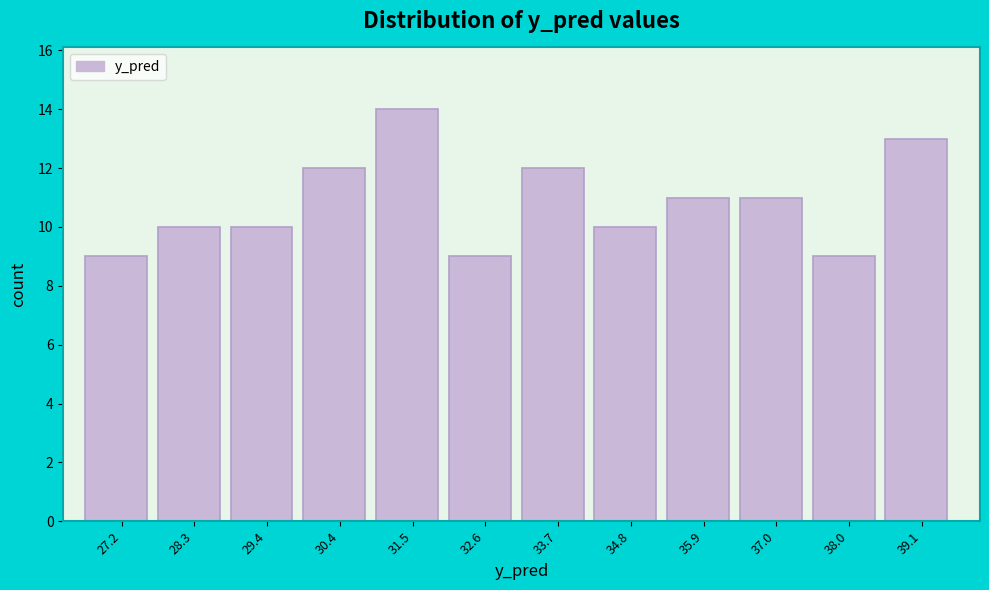

Reading left to right, what are all the values shown in this chart?

9	10	10	12	14	9	12	10	11	11	9	13